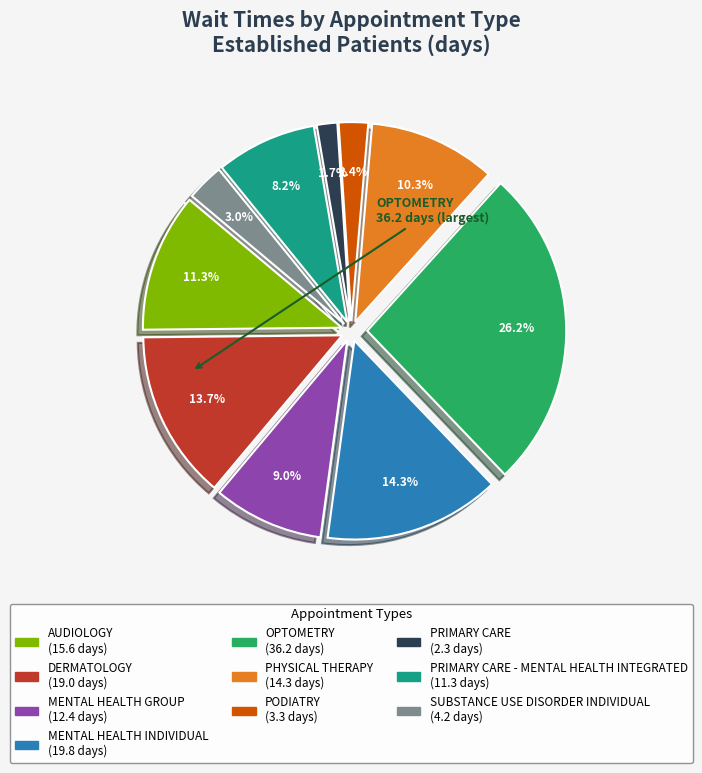

To the nearest percent, what portion does PHYSICAL THERAPY represent?

10%